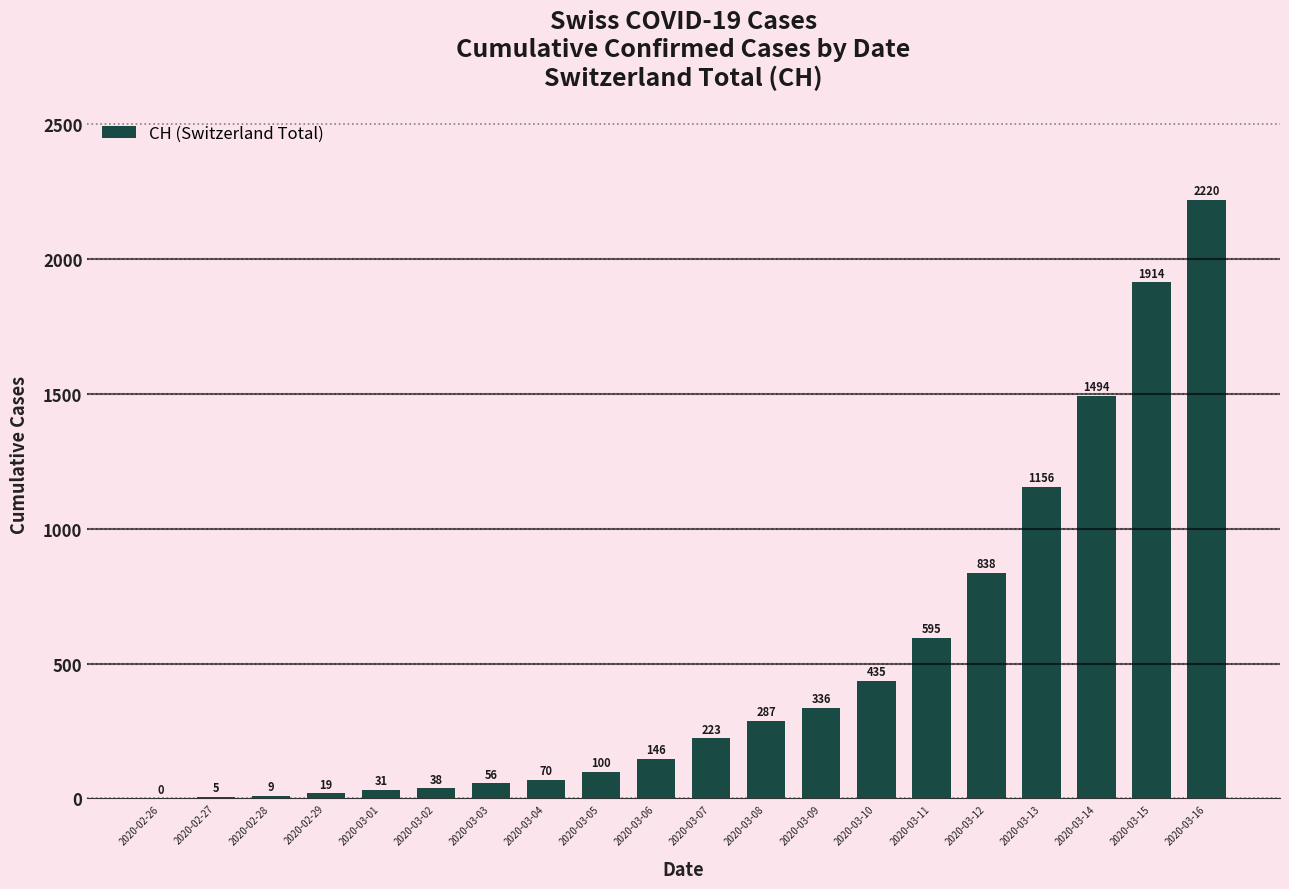

Between 2020-03-12 and 2020-03-16, which is larger?

2020-03-16